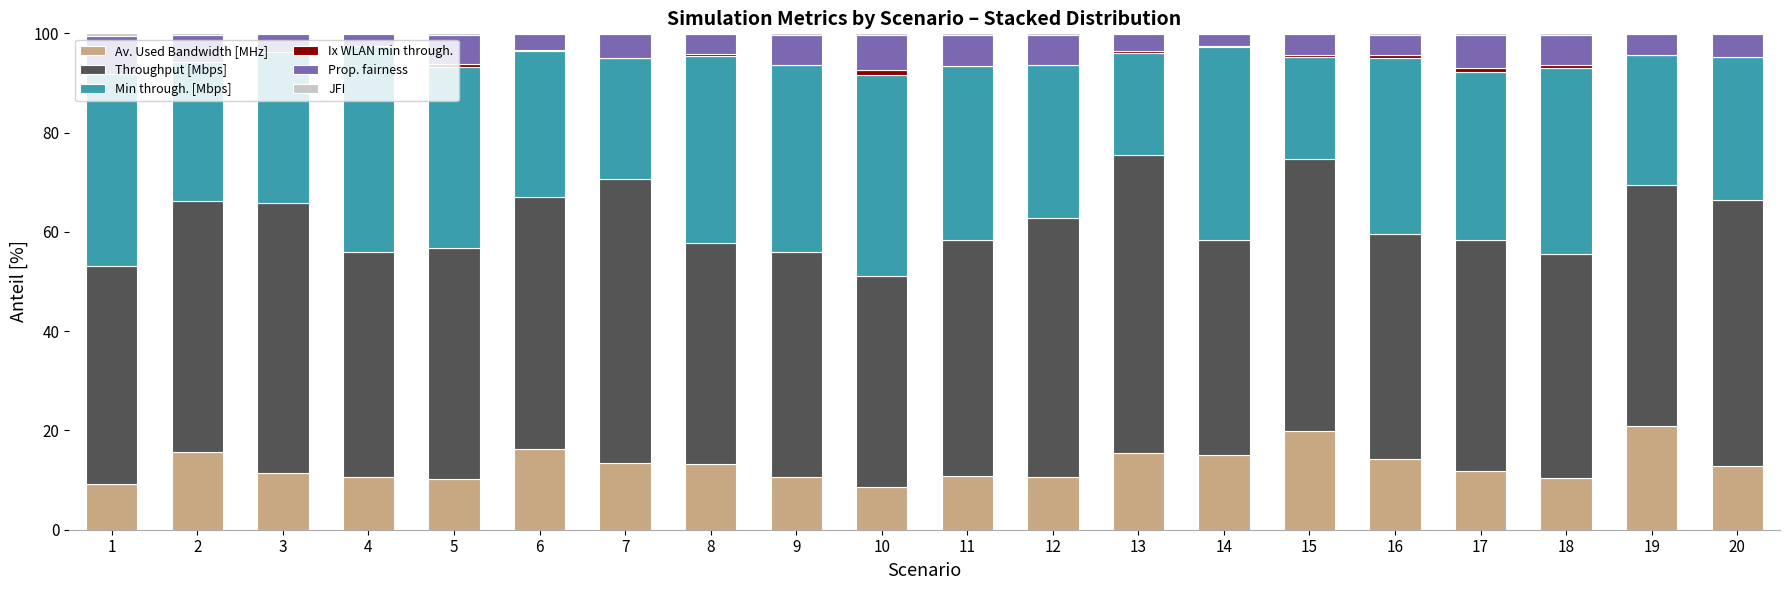

Is it true that Av. Used Bandwidth [MHz] equals 11.8 at 17?

True